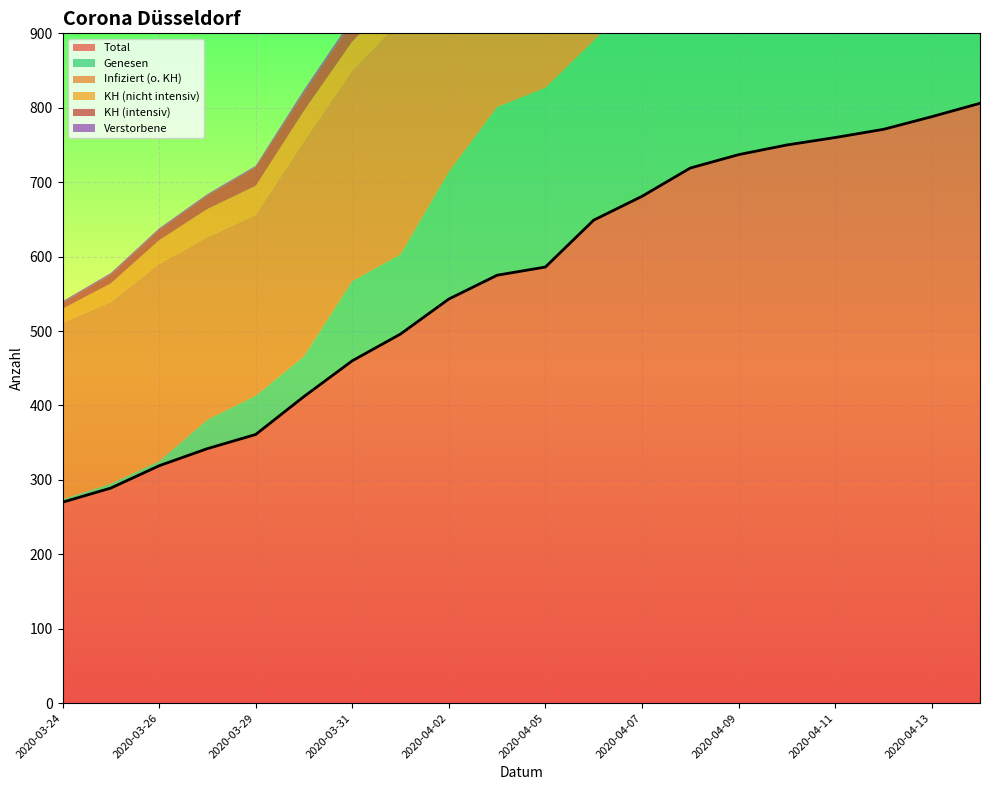

At which label does Infiziert (o. KH) first exceed 313?

2020-04-01